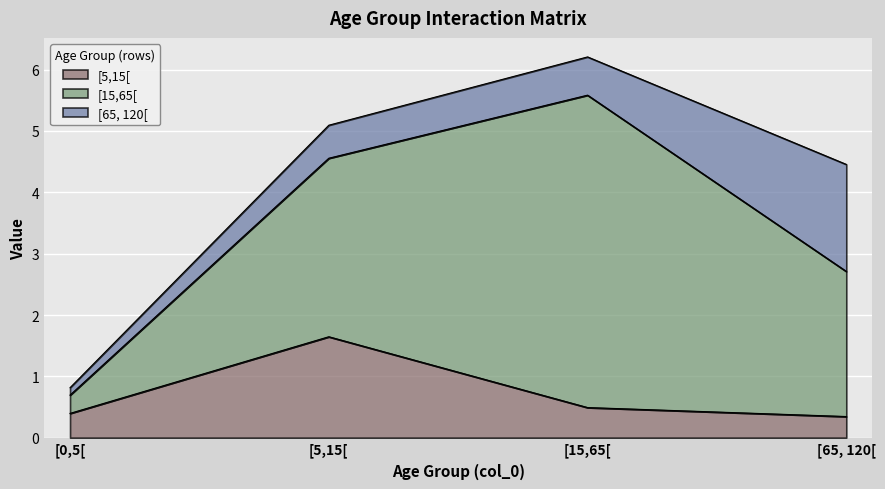

List the series in order of their peak value, lowest first.

[5,15[, [65, 120[, [15,65[